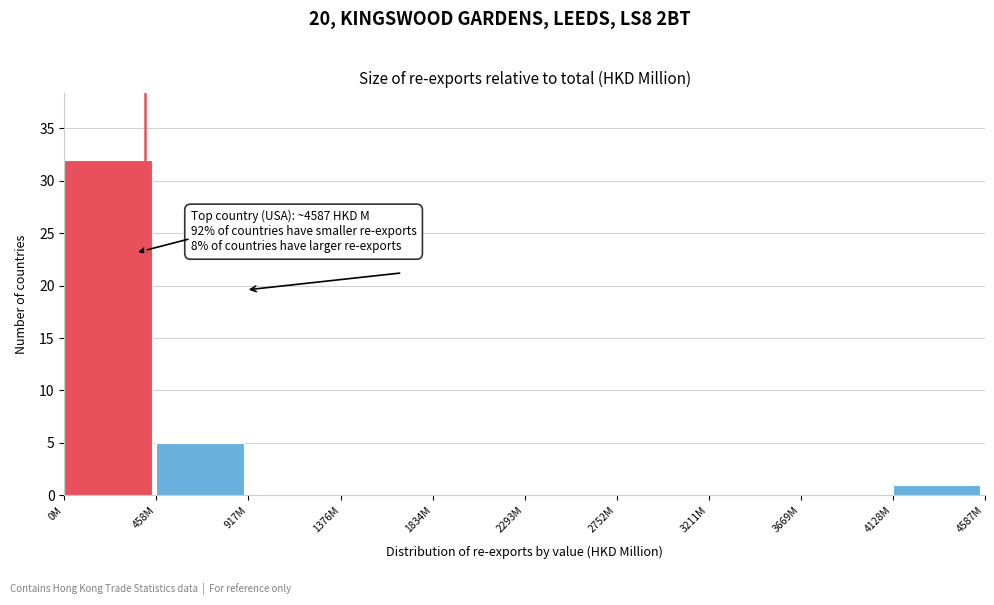

Reading left to right, transcribe all the data shown in this chart.

0M=32	458M=5	917M=0	1376M=0	1834M=0	2293M=0	2752M=0	3211M=0	3669M=0	4128M=1